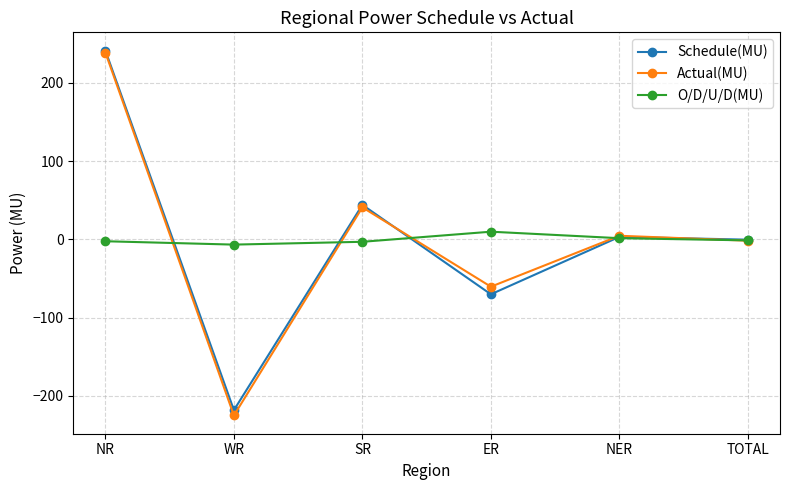

Count the number of data series in this chart.

3